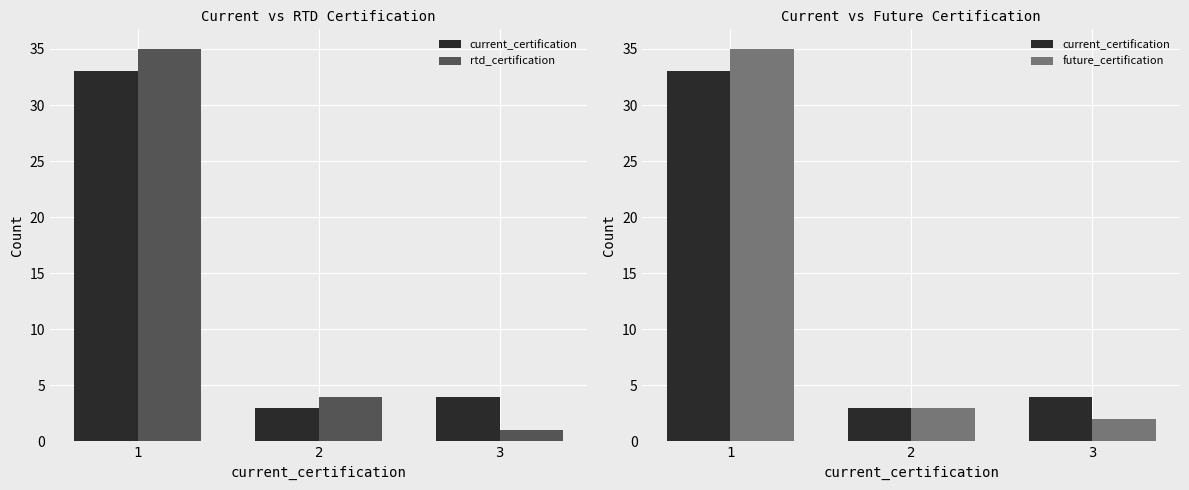

Count the number of categories in the chart.

3